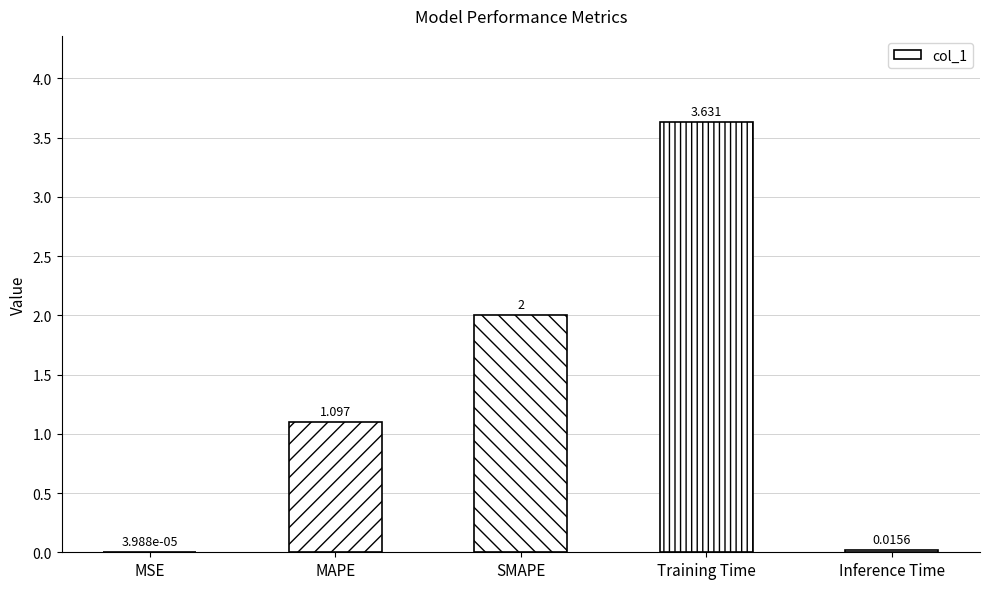

Does the chart contain stacked bars?

No